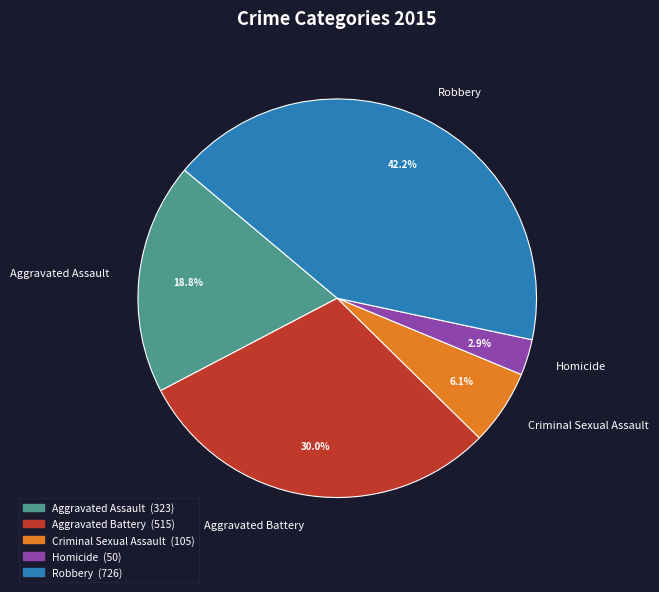

What percentage is the Aggravated Battery slice, to the nearest percent?

30%